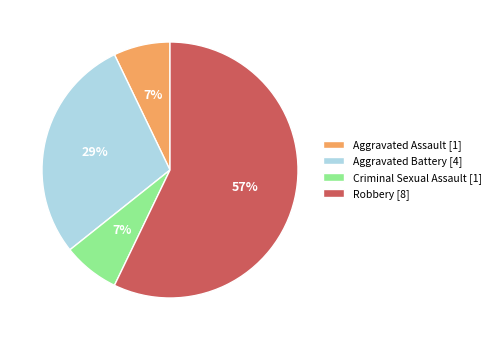

To the nearest percent, what is the average slice percentage?

25%